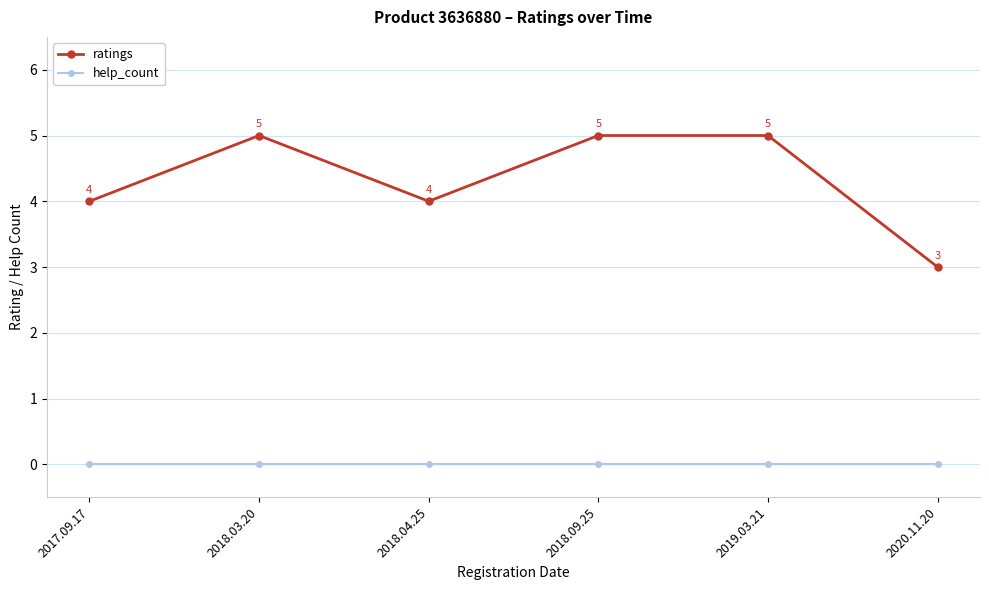

How many ratings values are between 4 and 5?

5